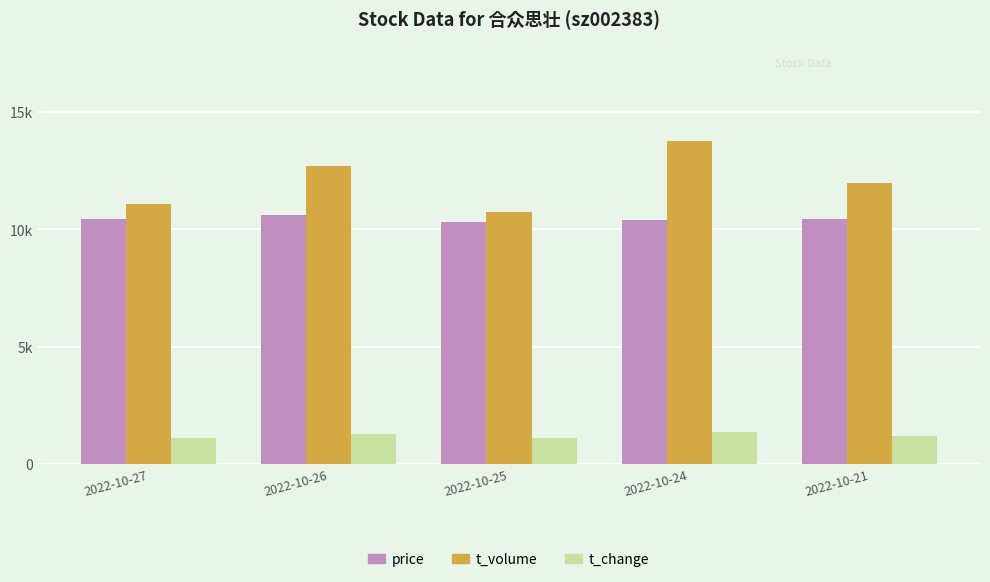

Does the chart contain any negative values?

No